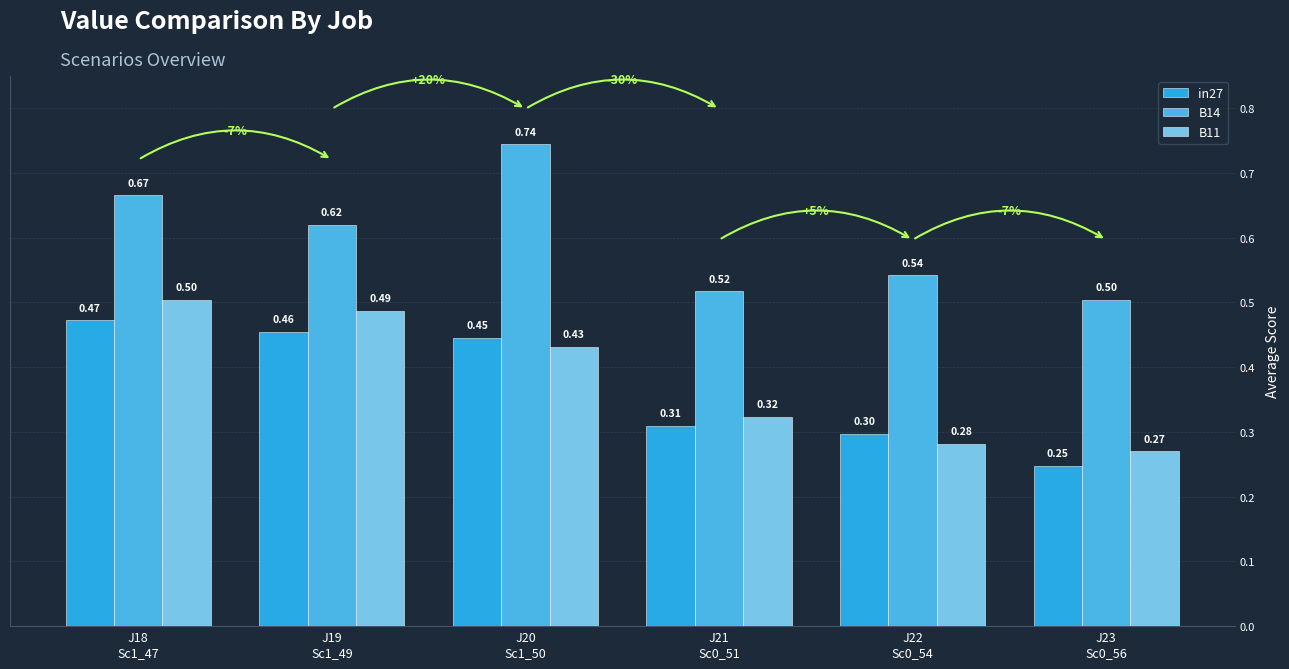

Which series has the largest total across all categories?

B14